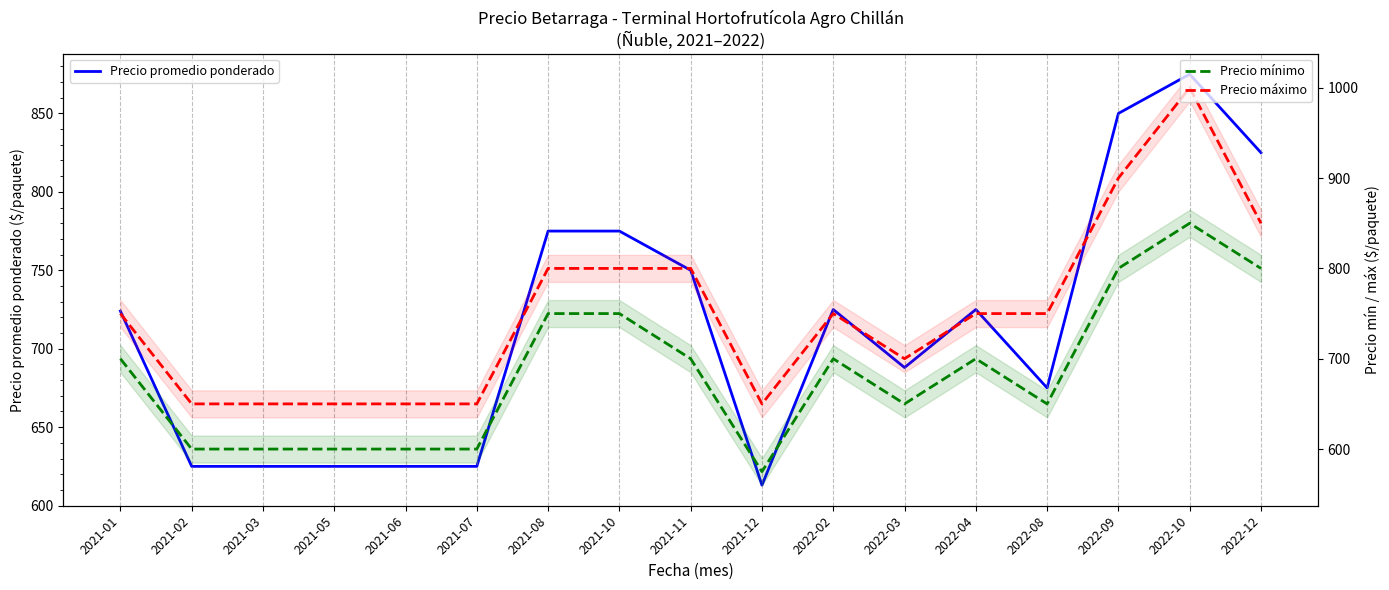

What is the maximum value for Precio mínimo?

850